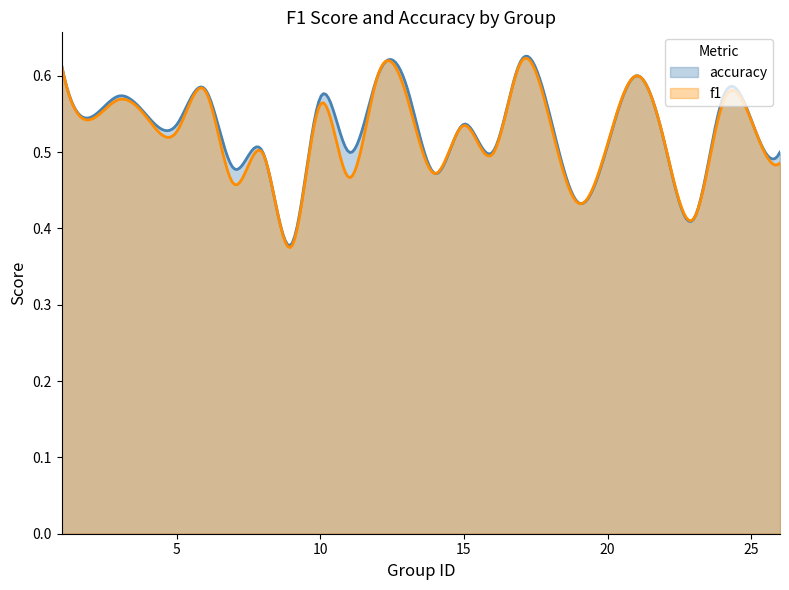

Rank the series at 21 from highest to lowest value.

f1, accuracy